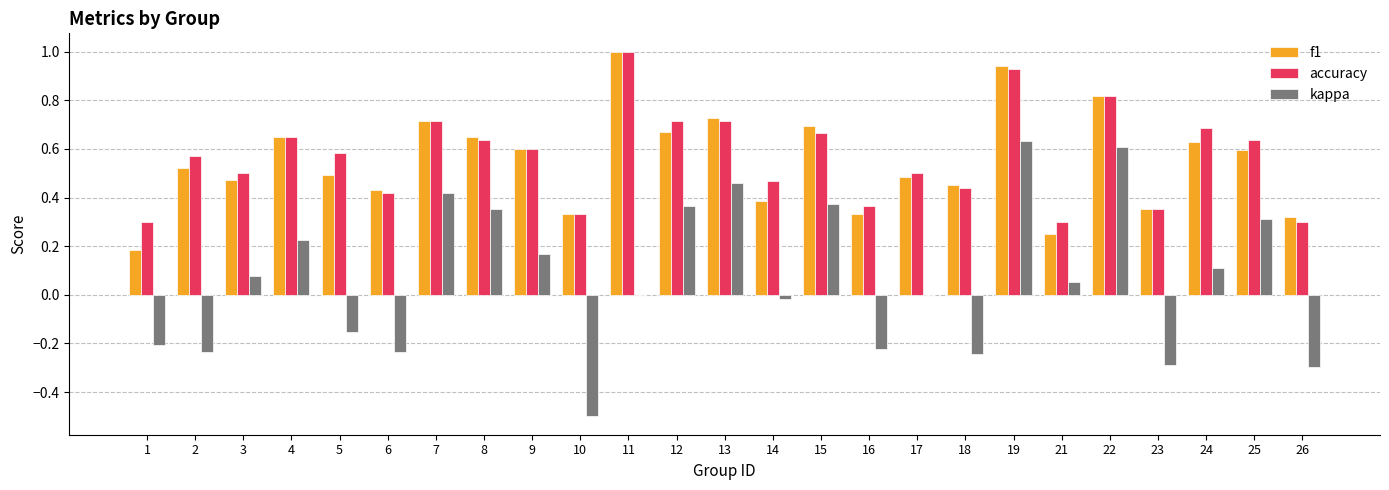

Are the bars grouped side by side (vs. stacked)?

Yes